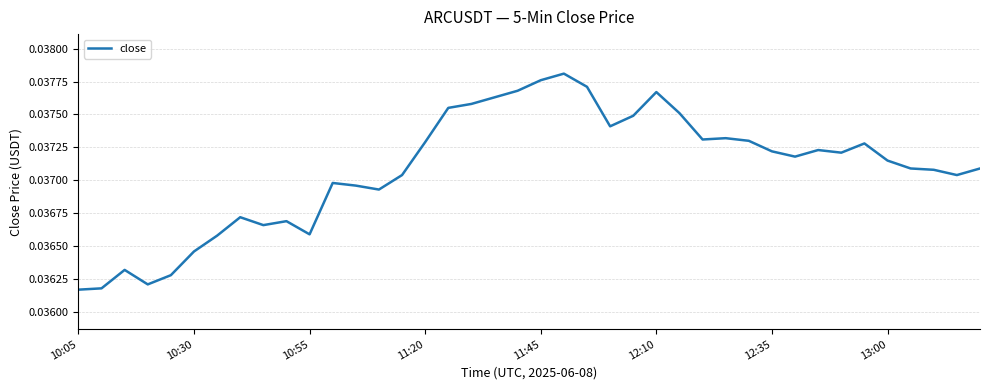

At which label is the value closest to 0?

10:05